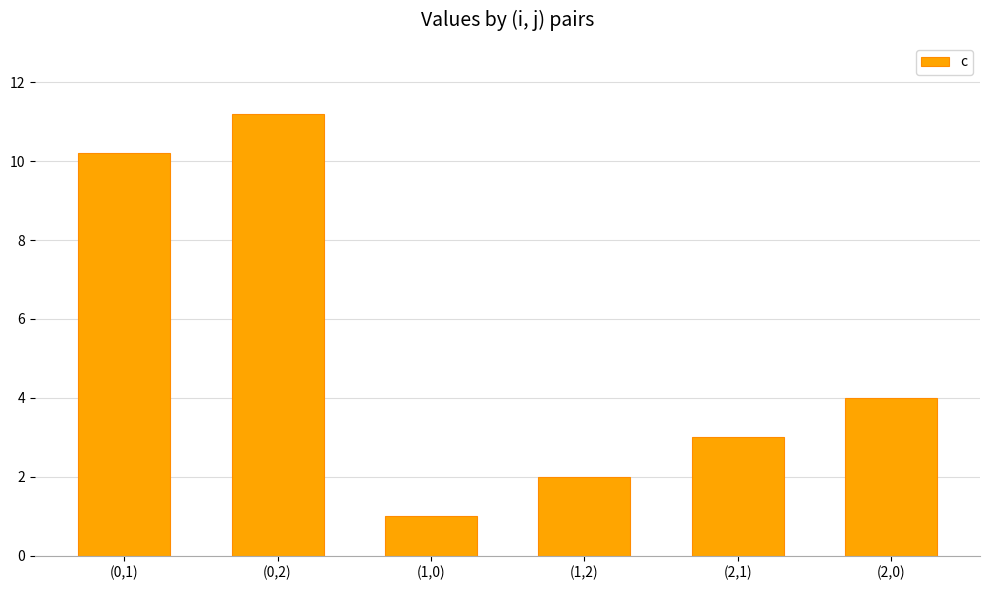

How many data points are less than 4?

3